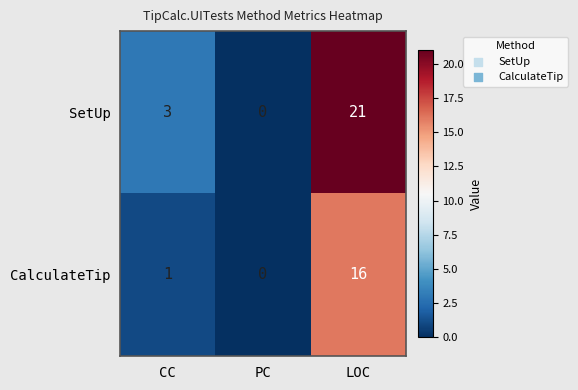

What is the difference between the second highest and minimum values in the SetUp series?

3